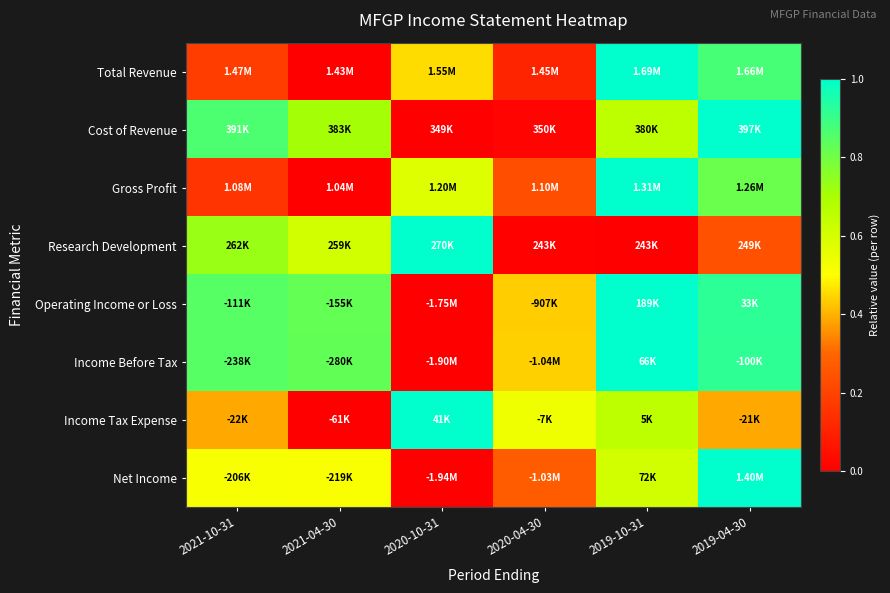

Reading left to right, what are all the values shown in this chart?

Total Revenue: 2021-10-31=0.2	2021-04-30=0.0	2020-10-31=0.5	2020-04-30=0.1	2019-10-31=1.0	2019-04-30=0.9
Cost of Revenue: 2021-10-31=0.9	2021-04-30=0.7	2020-10-31=0.0	2020-04-30=0.0	2019-10-31=0.6	2019-04-30=1.0
Gross Profit: 2021-10-31=0.2	2021-04-30=0.0	2020-10-31=0.6	2020-04-30=0.2	2019-10-31=1.0	2019-04-30=0.8
Research Development: 2021-10-31=0.7	2021-04-30=0.6	2020-10-31=1.0	2020-04-30=0.0	2019-10-31=0.0	2019-04-30=0.2
Operating Income or Loss: 2021-10-31=0.8	2021-04-30=0.8	2020-10-31=0.0	2020-04-30=0.4	2019-10-31=1.0	2019-04-30=0.9
Income Before Tax: 2021-10-31=0.8	2021-04-30=0.8	2020-10-31=0.0	2020-04-30=0.4	2019-10-31=1.0	2019-04-30=0.9
Income Tax Expense: 2021-10-31=0.4	2021-04-30=0.0	2020-10-31=1.0	2020-04-30=0.5	2019-10-31=0.7	2019-04-30=0.4
Net Income: 2021-10-31=0.5	2021-04-30=0.5	2020-10-31=0.0	2020-04-30=0.3	2019-10-31=0.6	2019-04-30=1.0